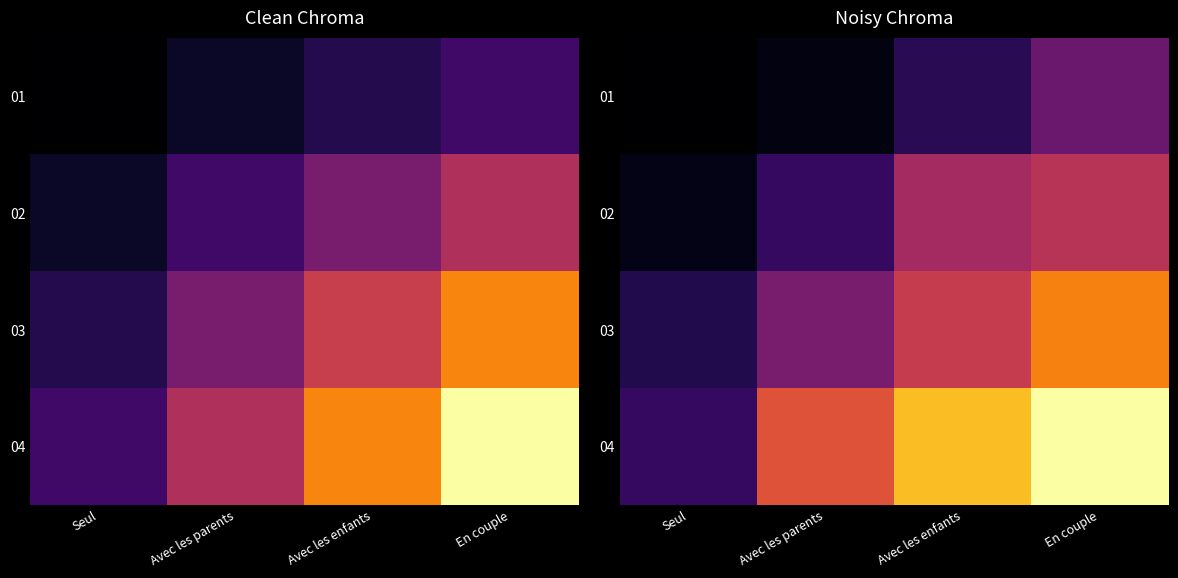

At which category is the sum across all series the highest?

En couple